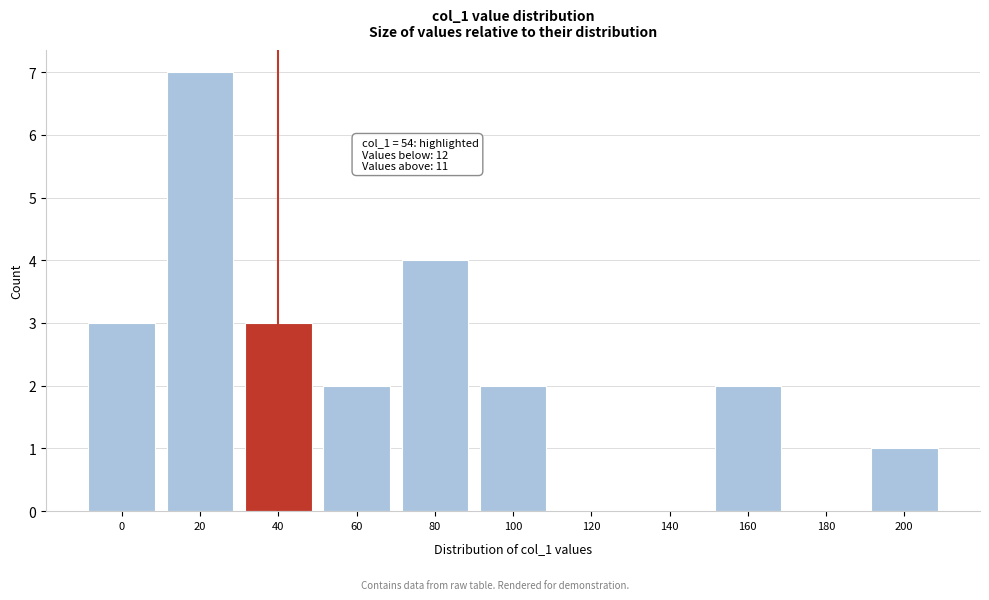

Reading left to right, transcribe all the data shown in this chart.

0=3	20=7	40=3	60=2	80=4	100=2	120=0	140=0	160=2	180=0	200=1